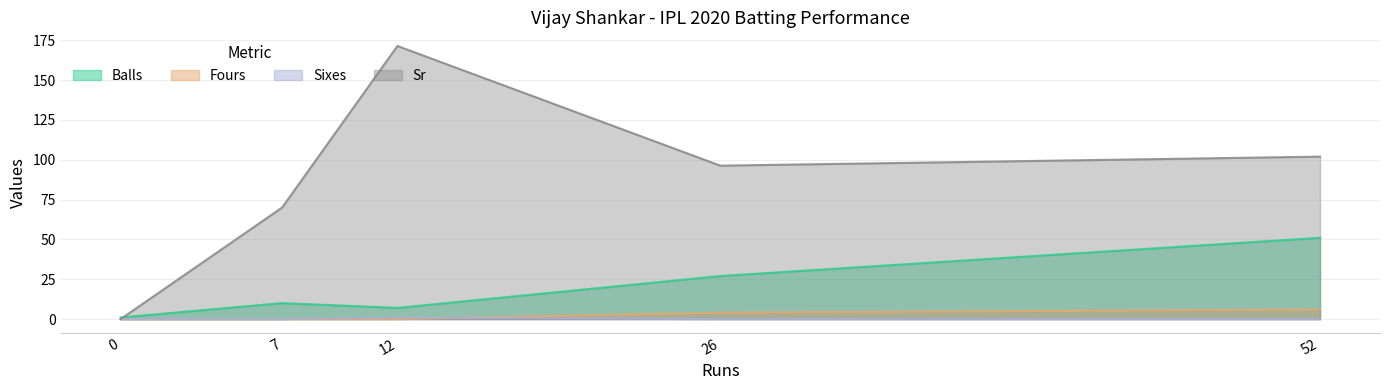

Is the value of Balls at 26 greater than the value of Fours at 7?

Yes